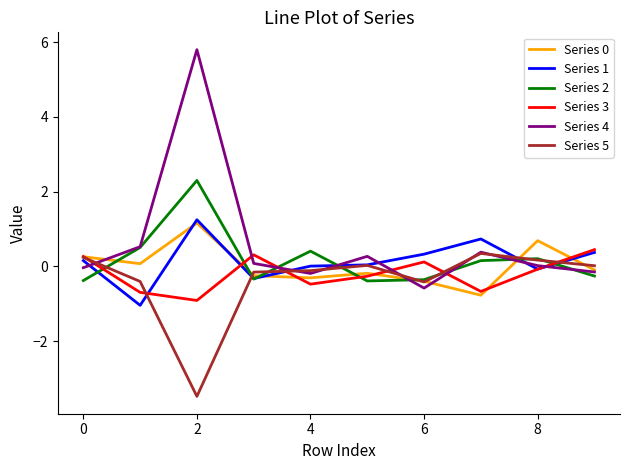

What is the smallest value displayed?

-3.5